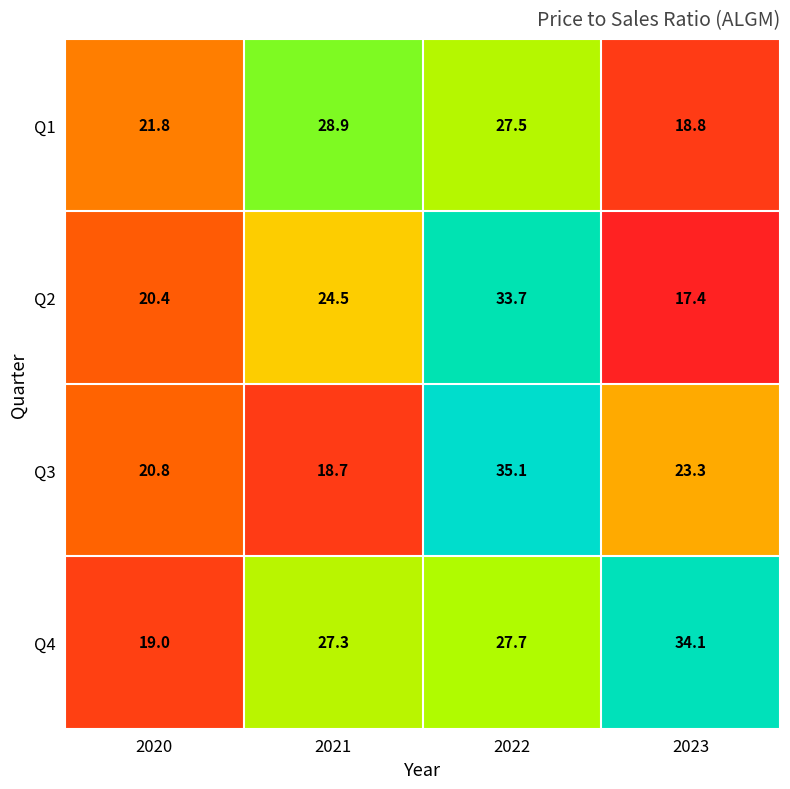

At which category is the sum across all series the highest?

2022